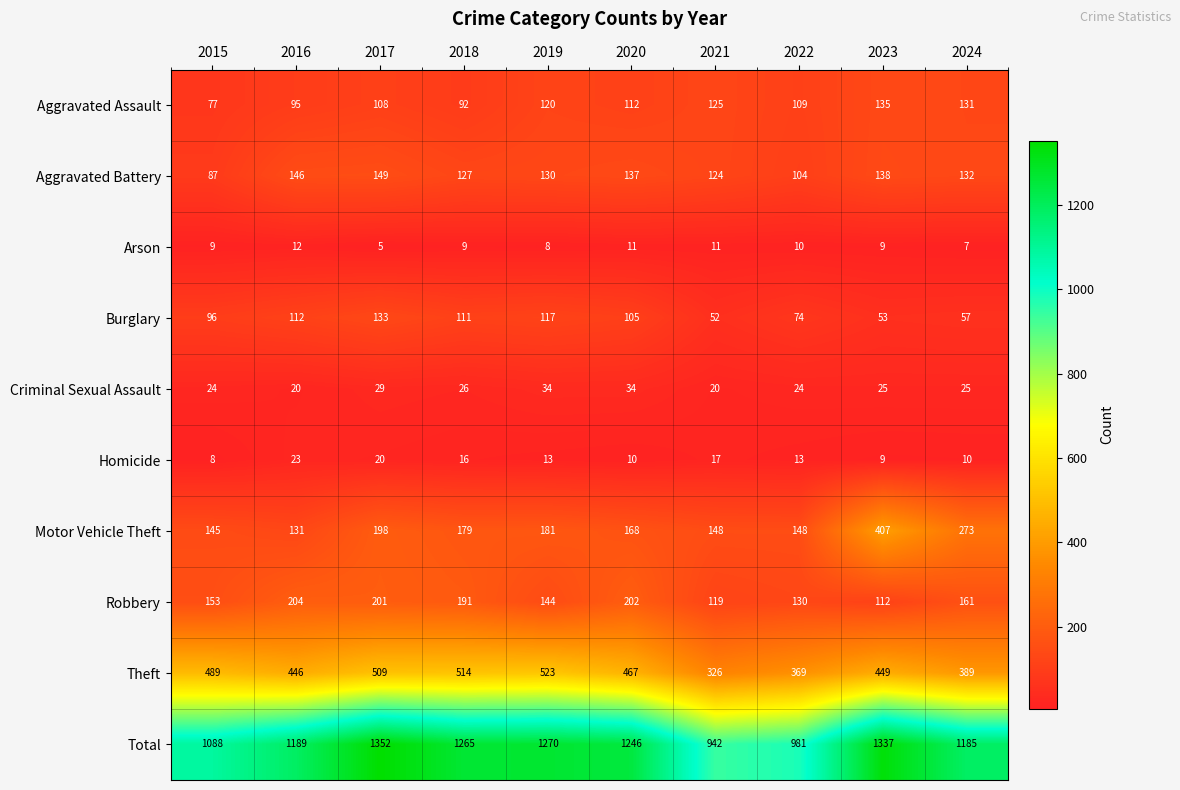

How many categories are shown in the chart?

10